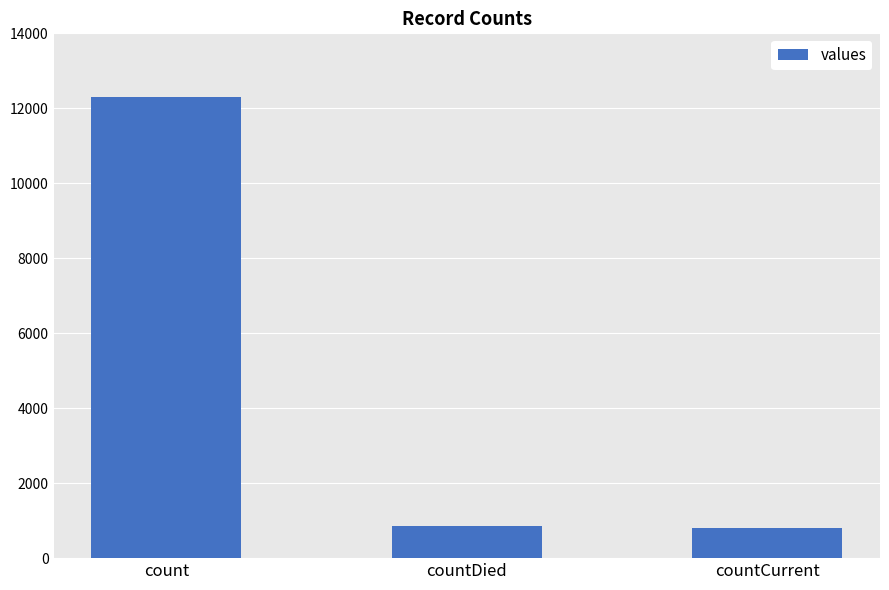

Reading left to right, transcribe all the data shown in this chart.

count=12297	countDied=857	countCurrent=792